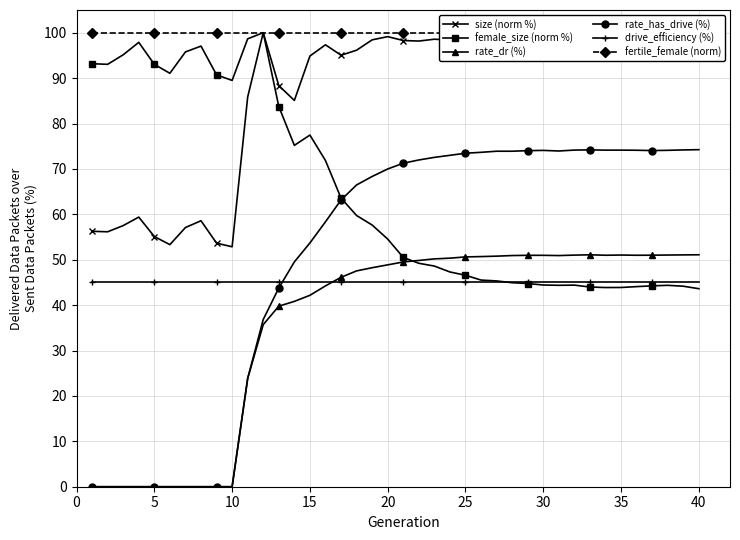

True or false: rate_has_drive (%) has more than 0 interior local peaks.

True